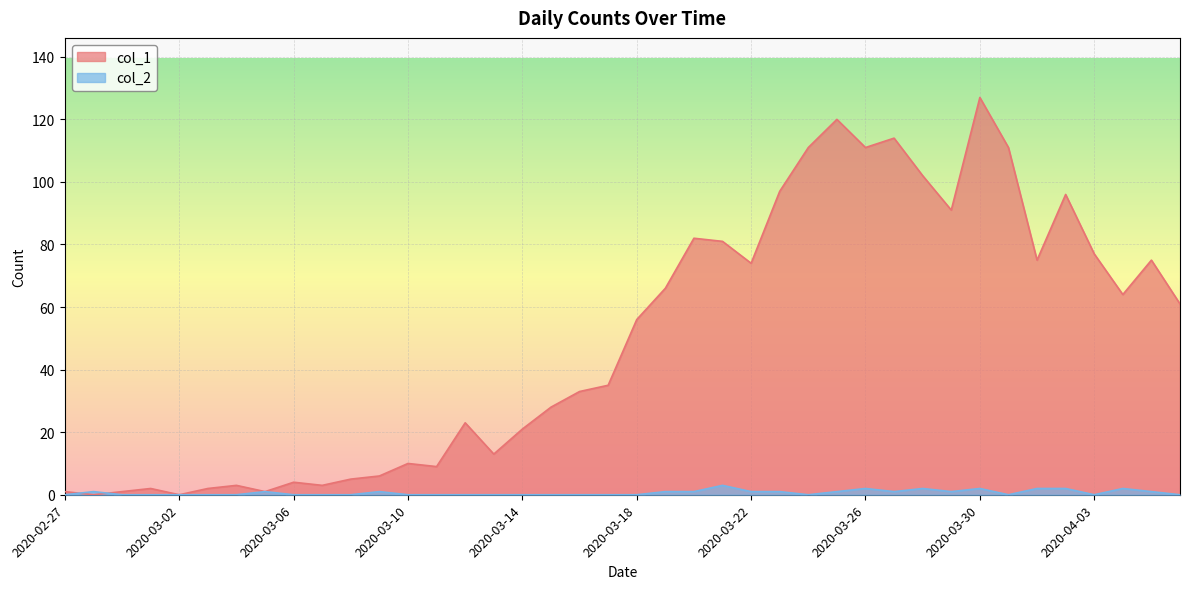

At which label does col_1 reach its minimum?

2020-02-28